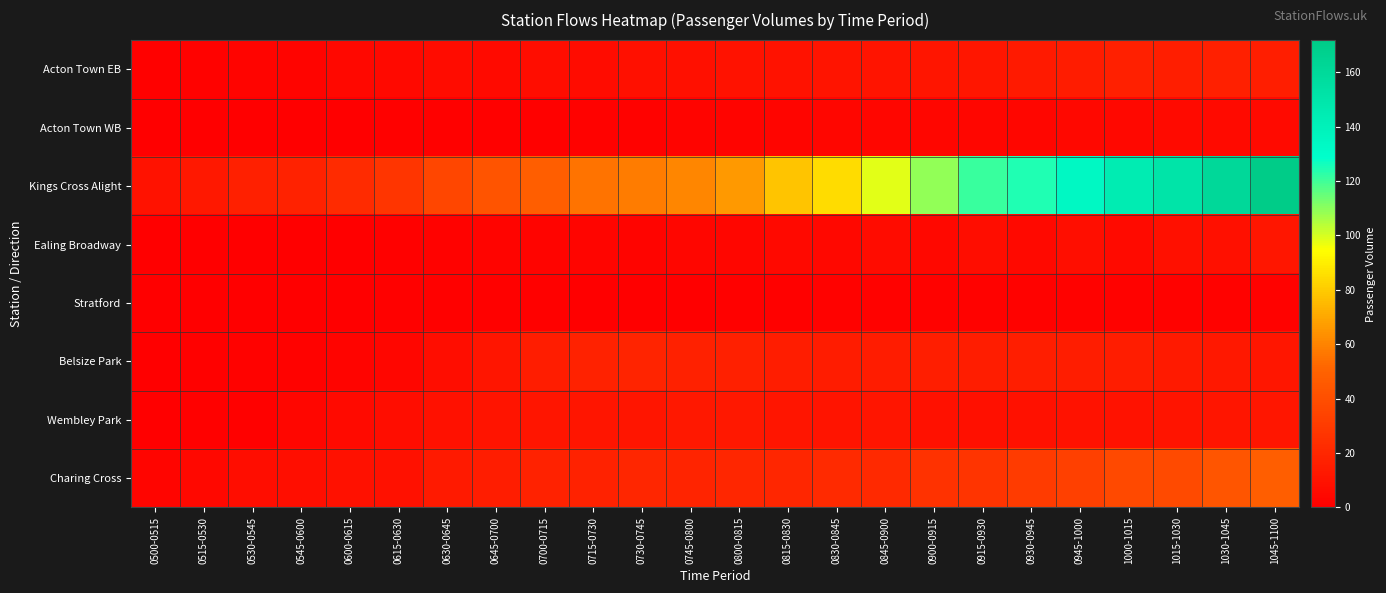

Which series changed the most between 0815-0830 and 0900-0915?

Kings Cross Alight